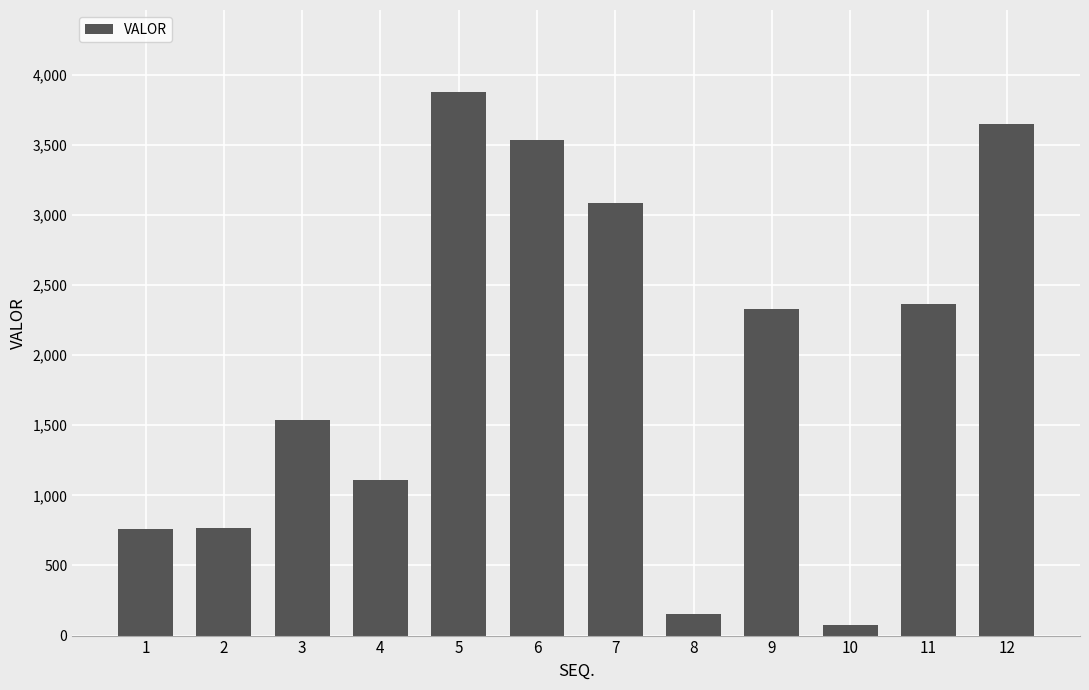

The value at 9 is 2332.8. True or false?

True